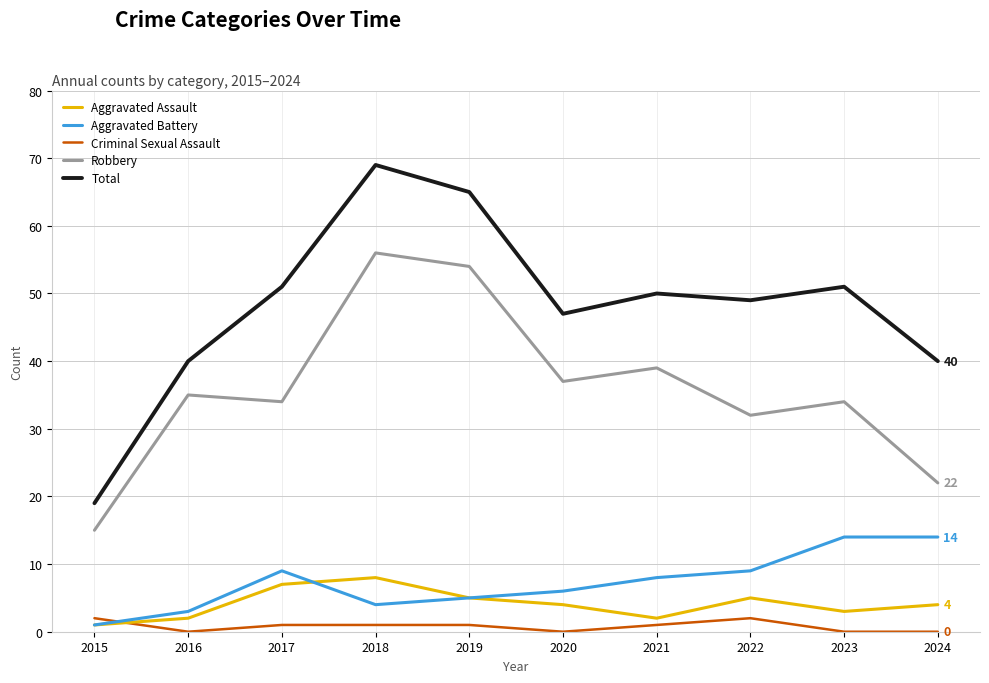

Reading left to right, what are all the values shown in this chart?

Aggravated Assault: 2015=1	2016=2	2017=7	2018=8	2019=5	2020=4	2021=2	2022=5	2023=3	2024=4
Aggravated Battery: 2015=1	2016=3	2017=9	2018=4	2019=5	2020=6	2021=8	2022=9	2023=14	2024=14
Criminal Sexual Assault: 2015=2	2016=0	2017=1	2018=1	2019=1	2020=0	2021=1	2022=2	2023=0	2024=0
Robbery: 2015=15	2016=35	2017=34	2018=56	2019=54	2020=37	2021=39	2022=32	2023=34	2024=22
Total: 2015=19	2016=40	2017=51	2018=69	2019=65	2020=47	2021=50	2022=49	2023=51	2024=40